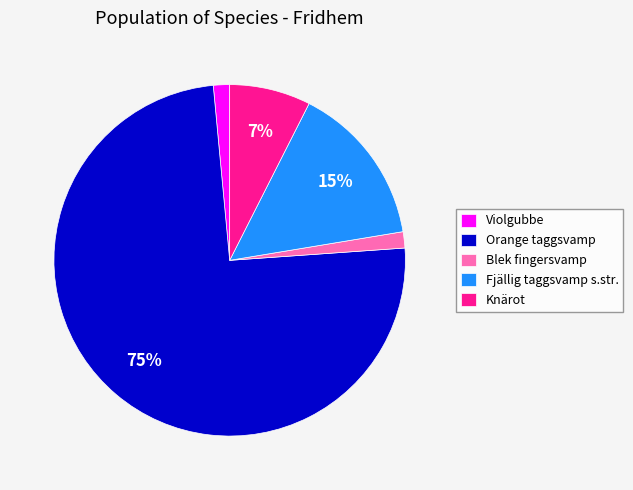

Which slice is the largest?

Orange taggsvamp